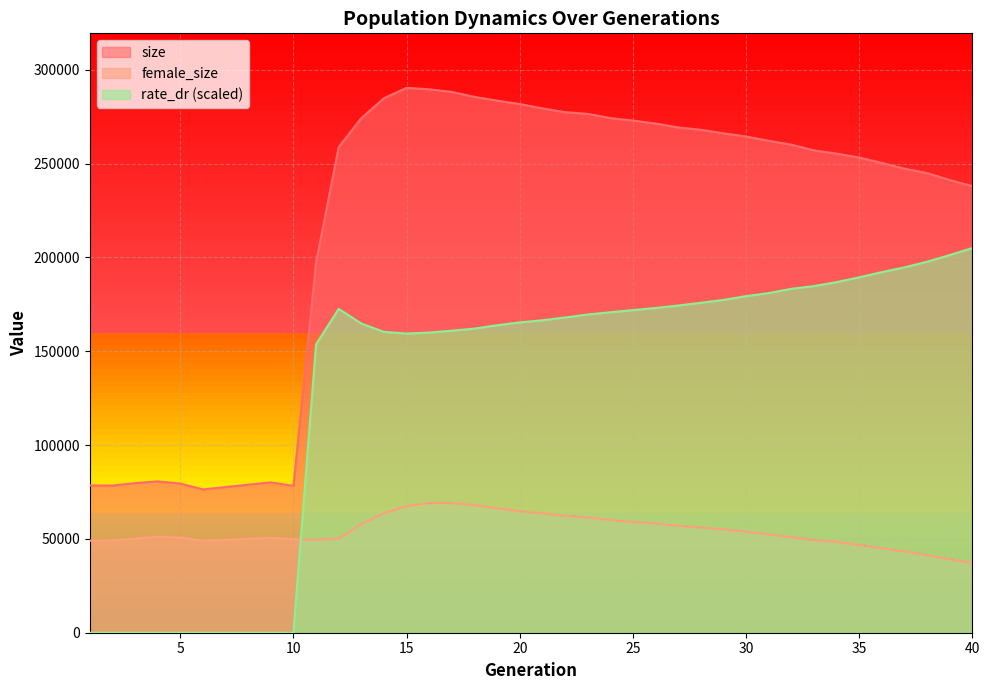

List the series in order of their overall mean, lowest first.

female_size, rate_dr (scaled), size